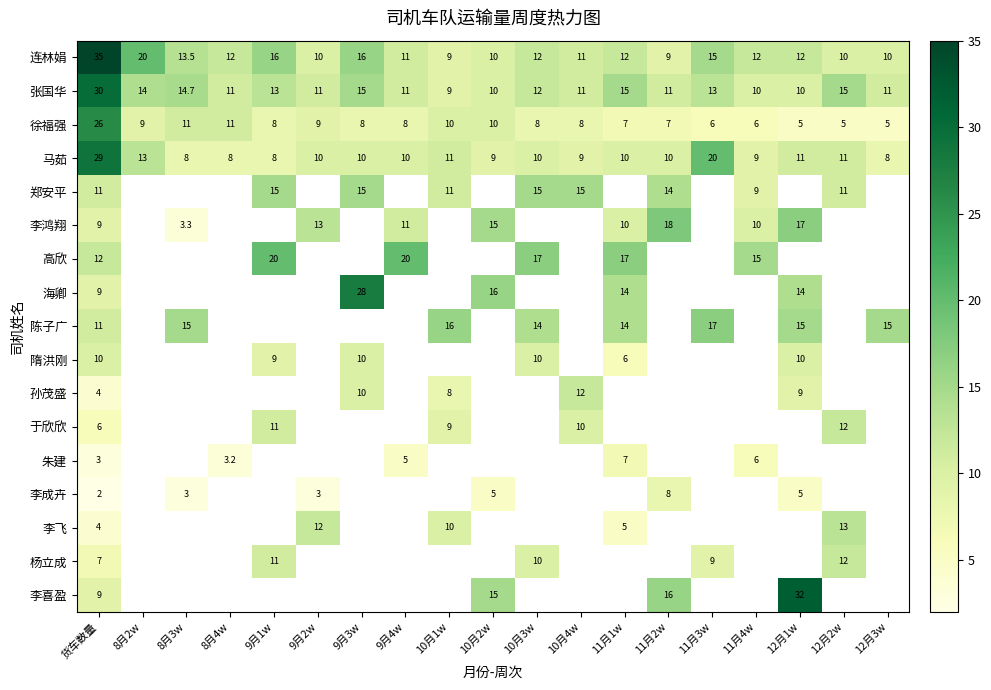

True or false: 连林娟 has a value of 7.1 at 12月1w.

False